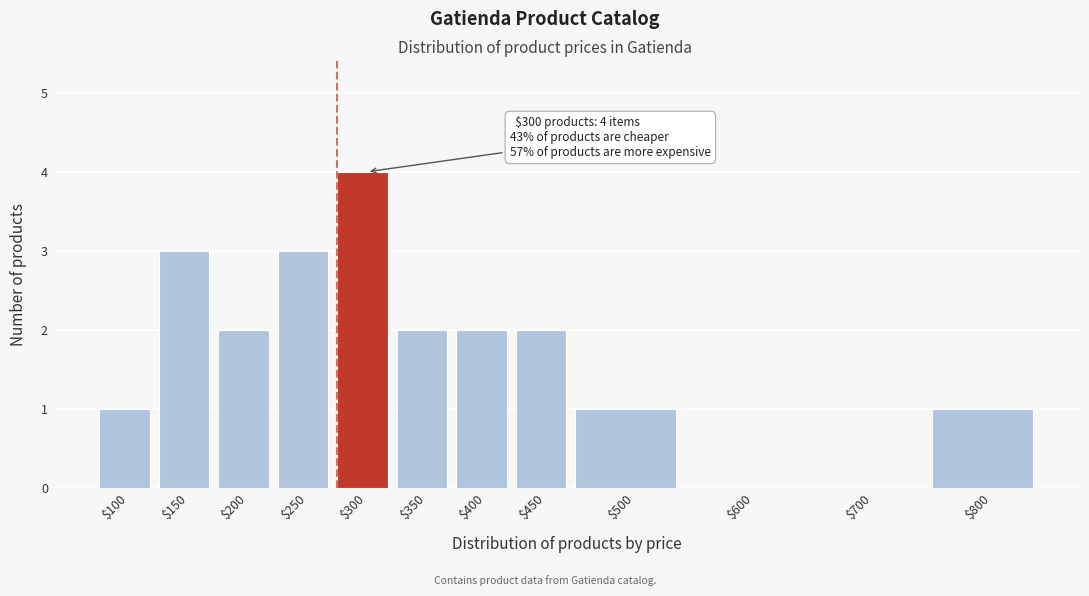

Is it true that the value at $200 is 2?

True